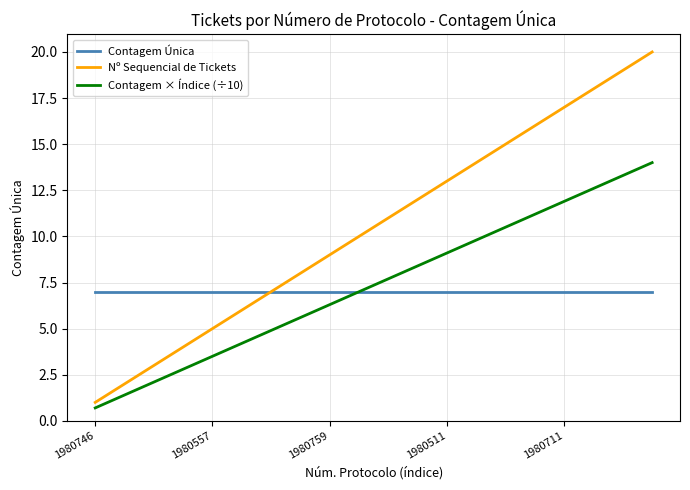

List the series in order of their peak value, lowest first.

Contagem Única, Contagem × Índice (÷10), Nº Sequencial de Tickets